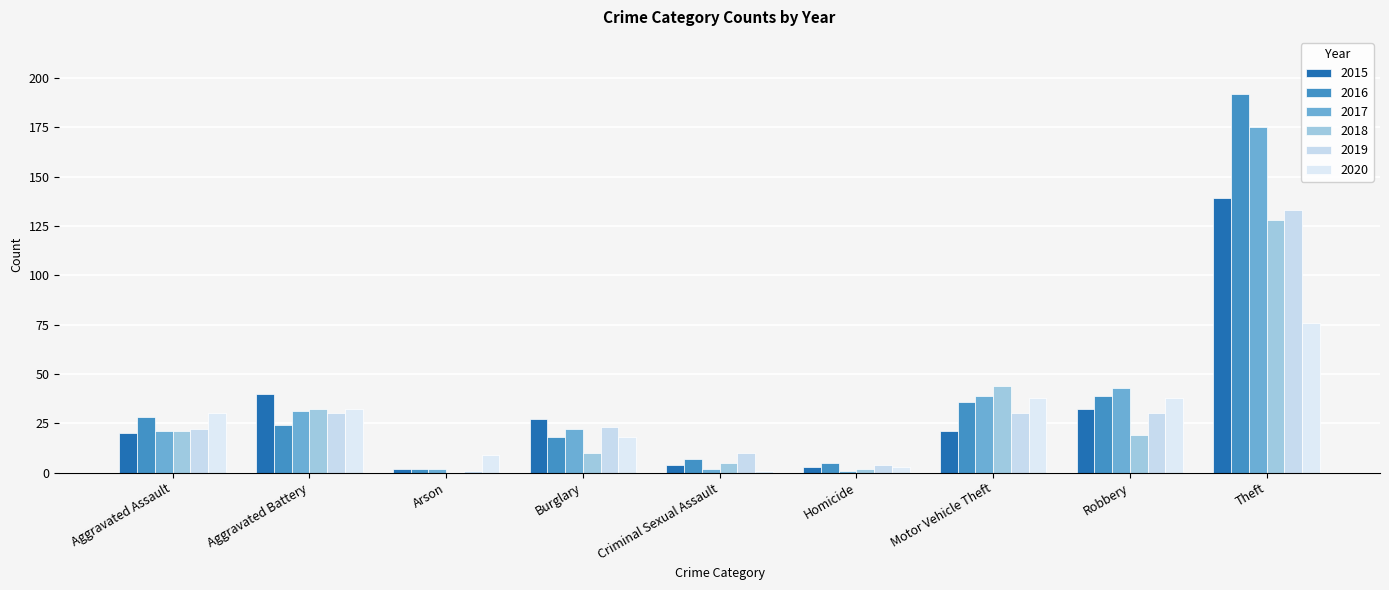

At which label does 2017 reach its minimum?

Homicide